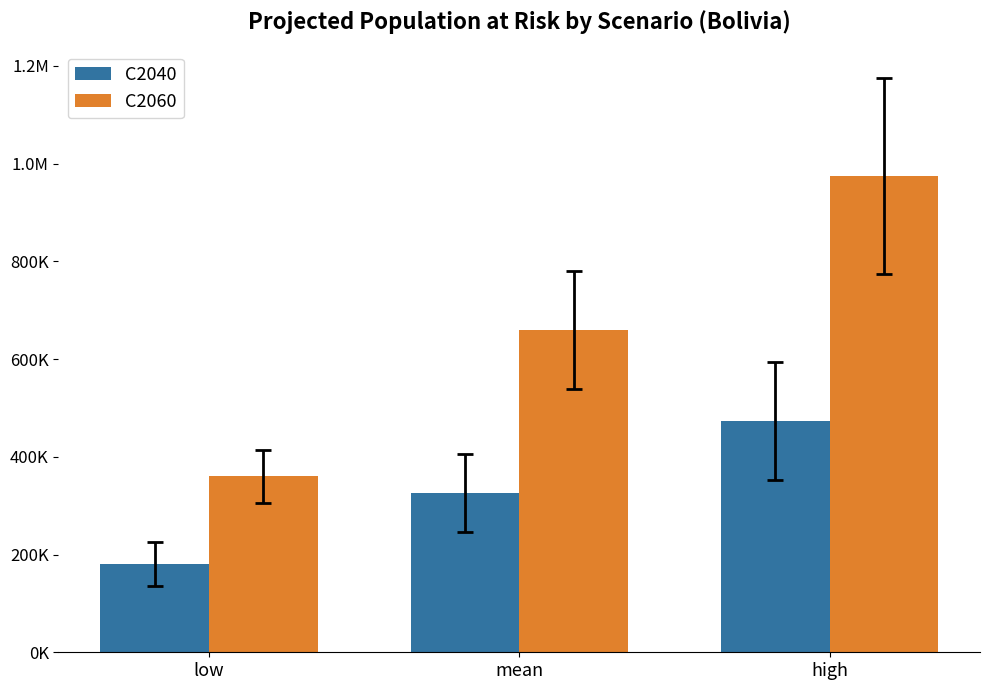

What position from the right is mean?

2